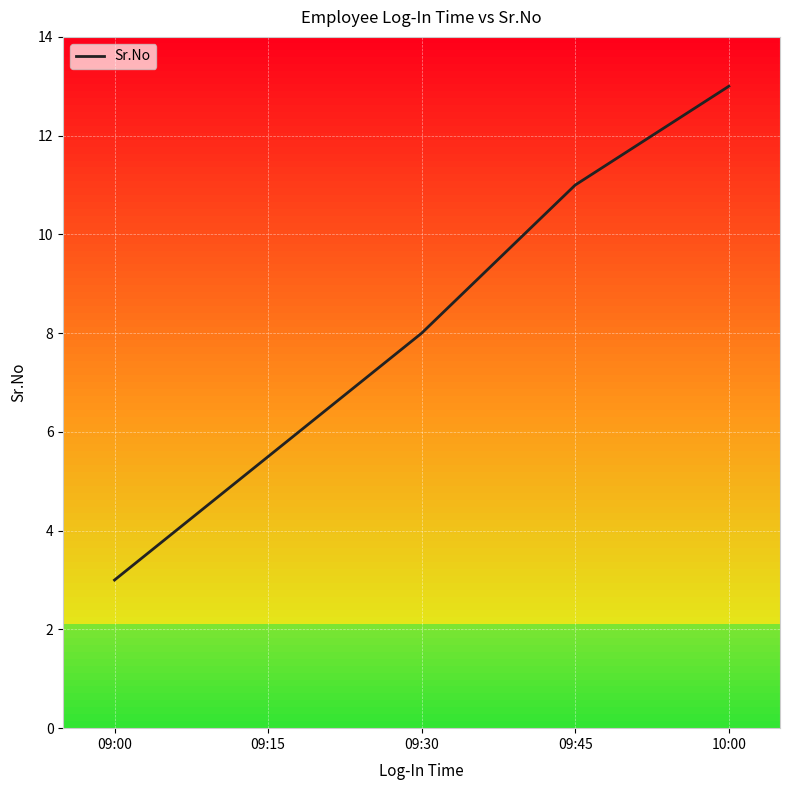

Reading left to right, transcribe all the data shown in this chart.

3	8	11	13